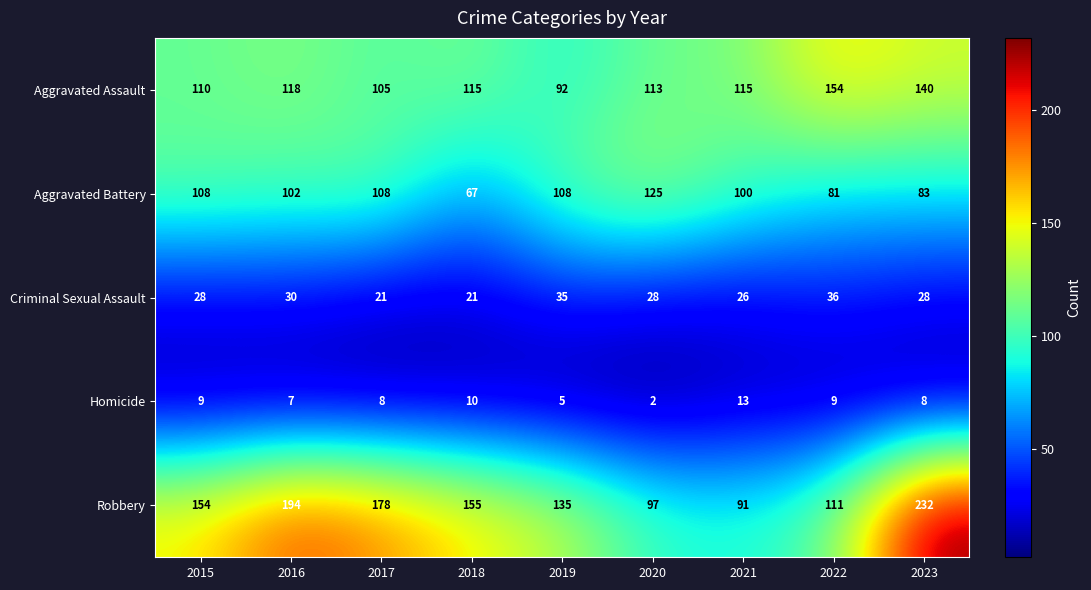

Which series has the largest total across all categories?

Robbery